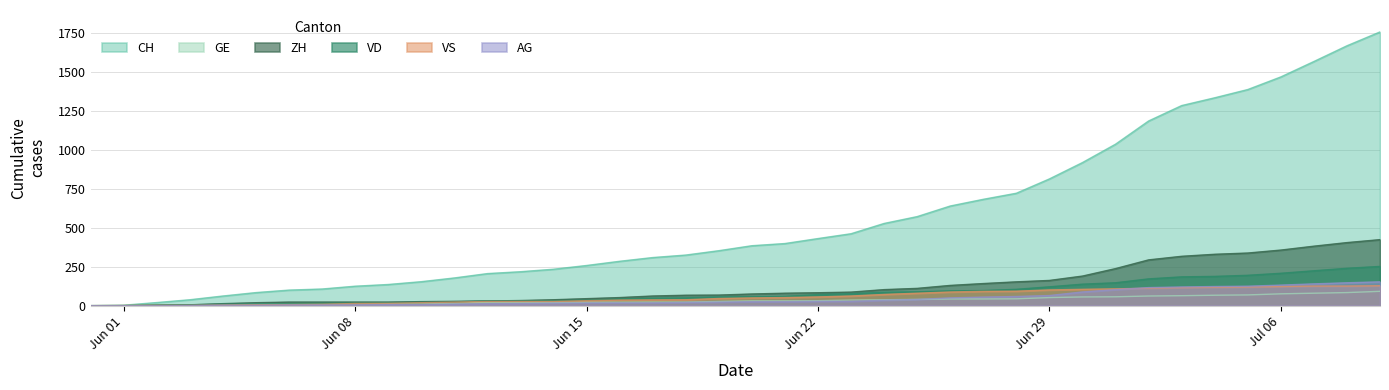

Which series changed the most between 2020-06-28 and 2020-07-05?

CH